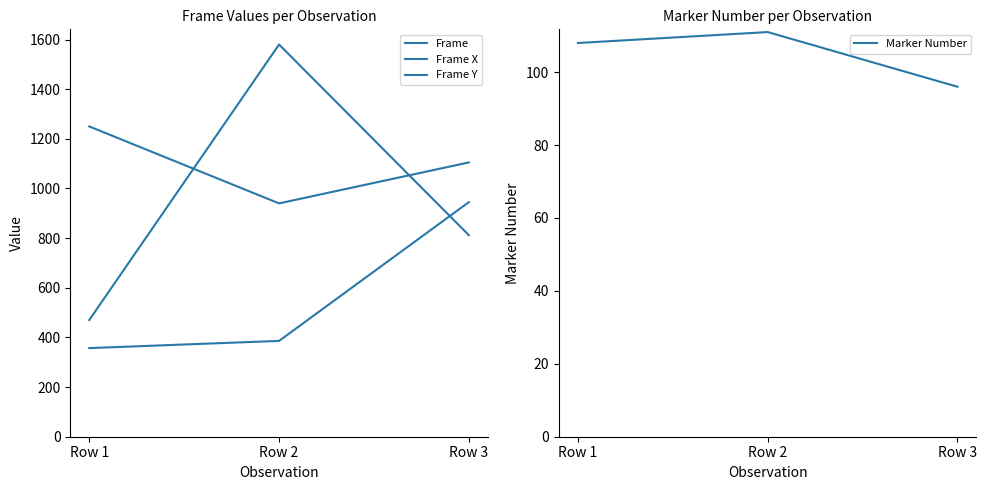

What is the approximate value of Frame Y at Row 2?

940